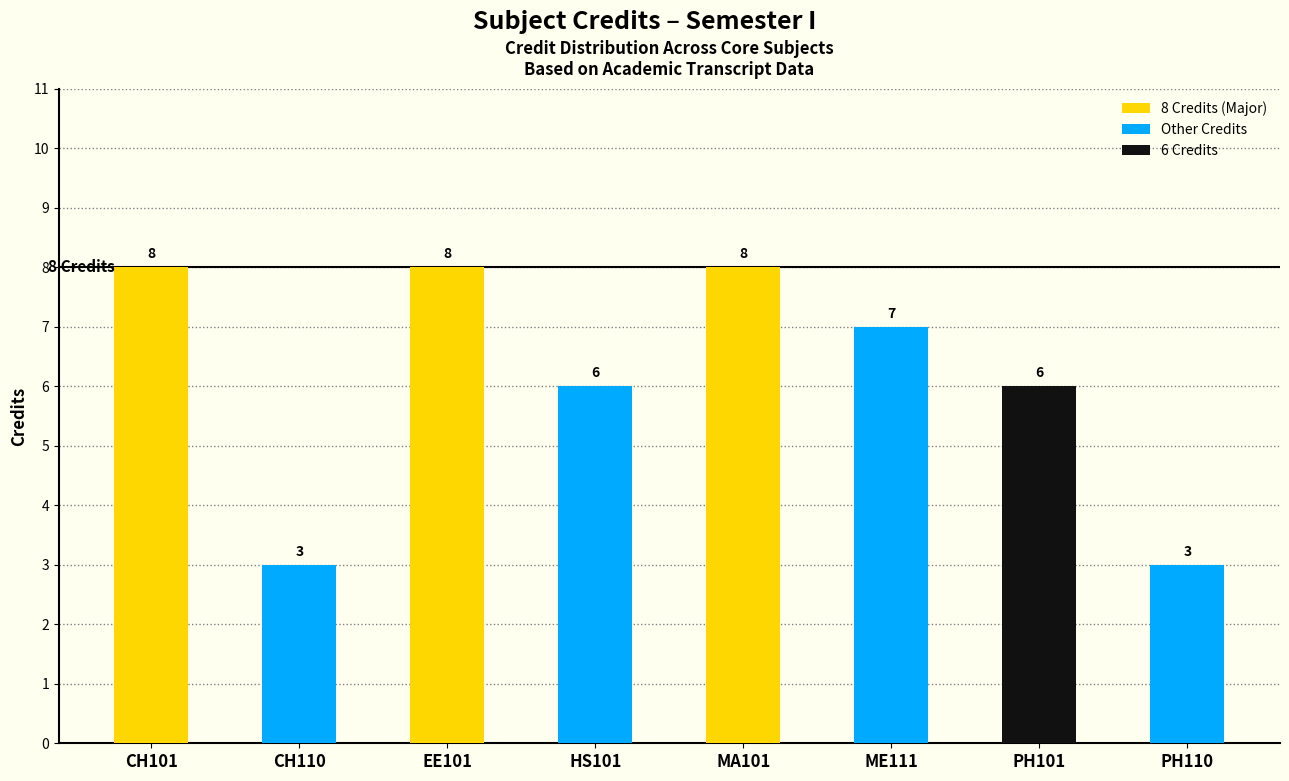

What is the label of the 3rd bar from the left?

EE101